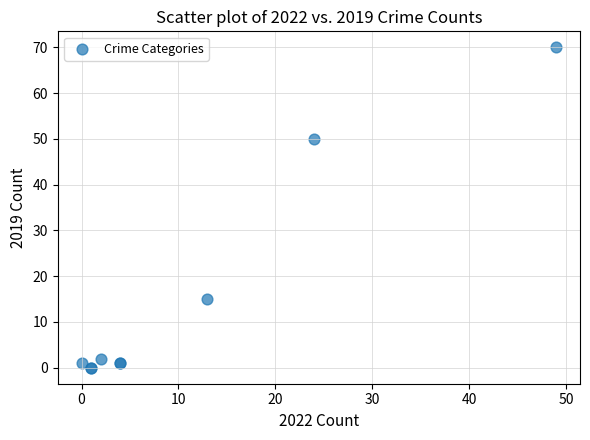

What Y value in the scatter plot is closest to 35?

50